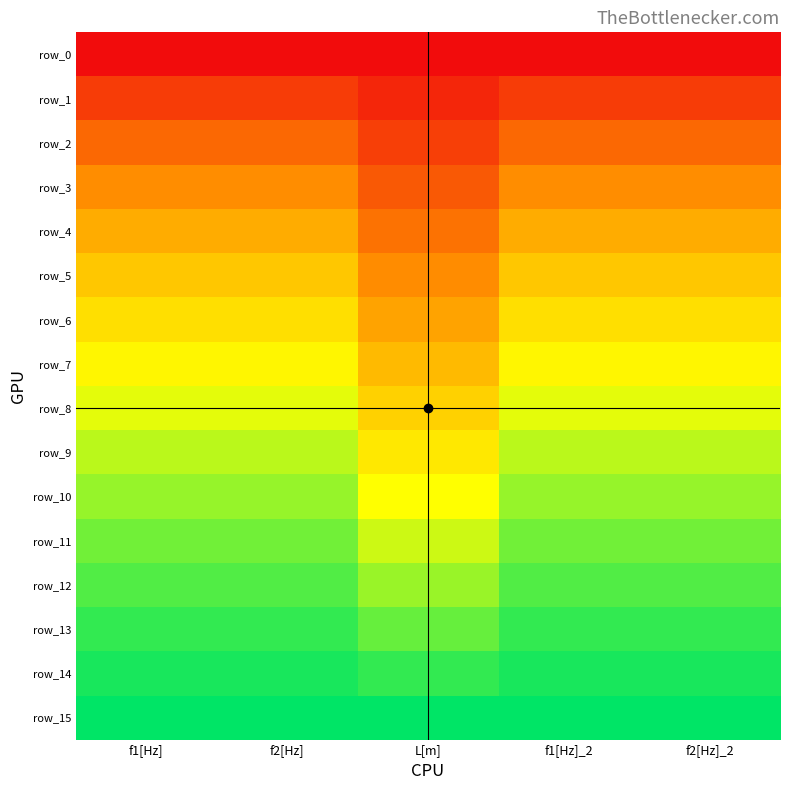

The value of row_2 at L[m] is 0.1. True or false?

True